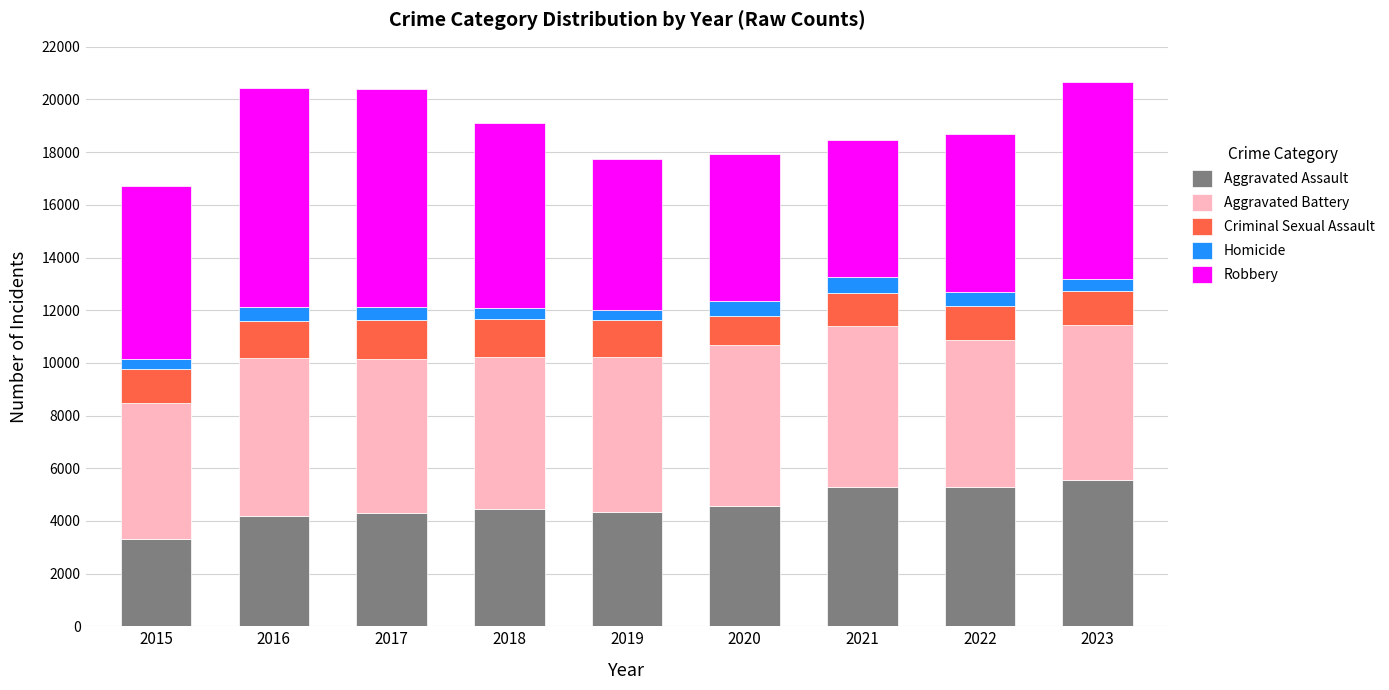

What is the value of the Aggravated Assault bar at the 9th from the left?

5538